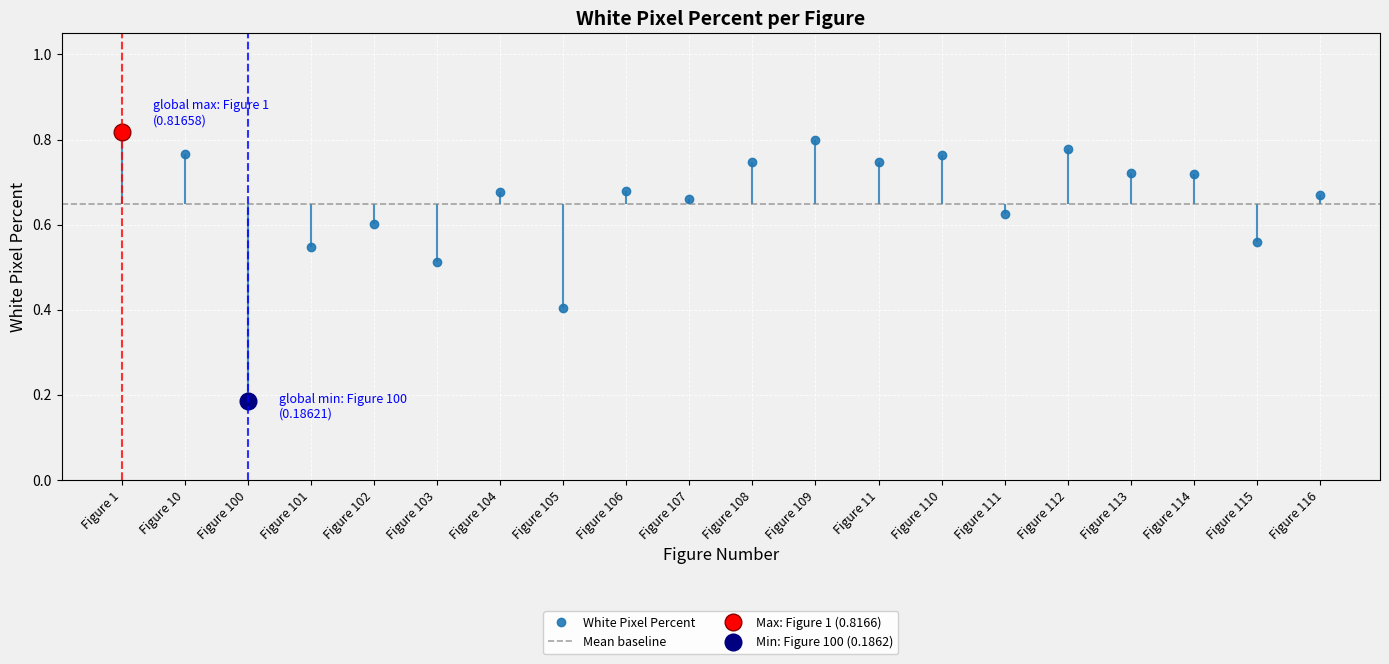

What is the label of the 3rd point from the right?

Figure 114